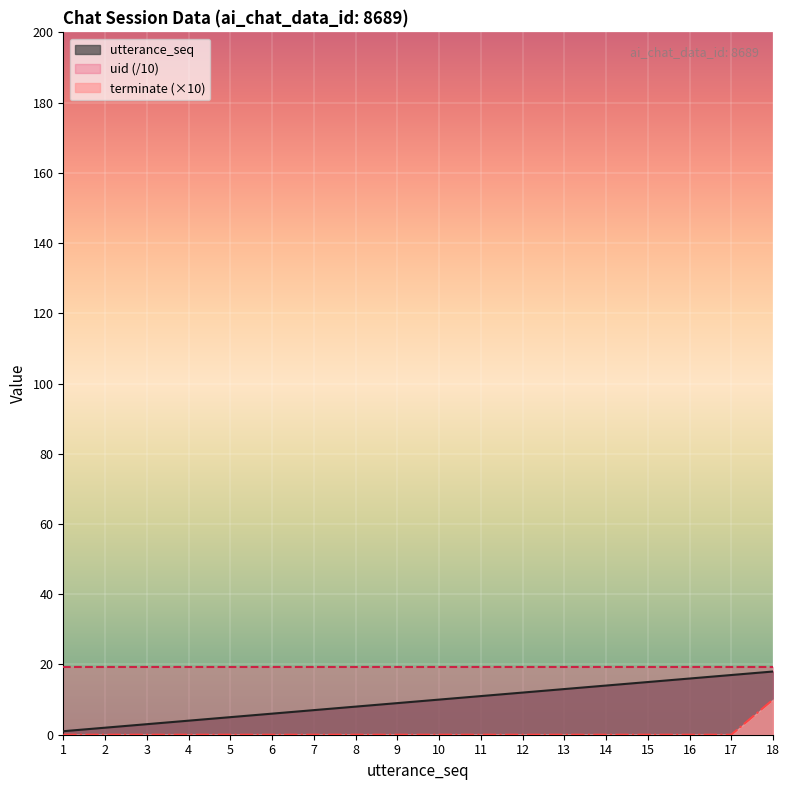

At which category is the sum across all series the highest?

18